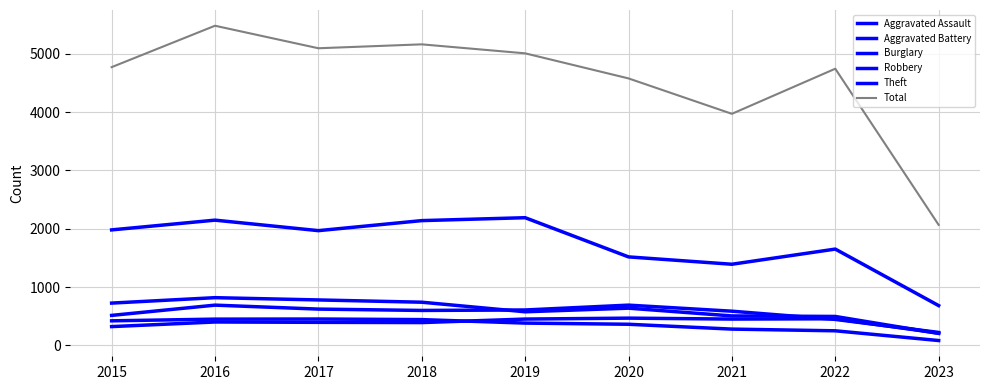

What is the sum of all Aggravated Battery values?

4984